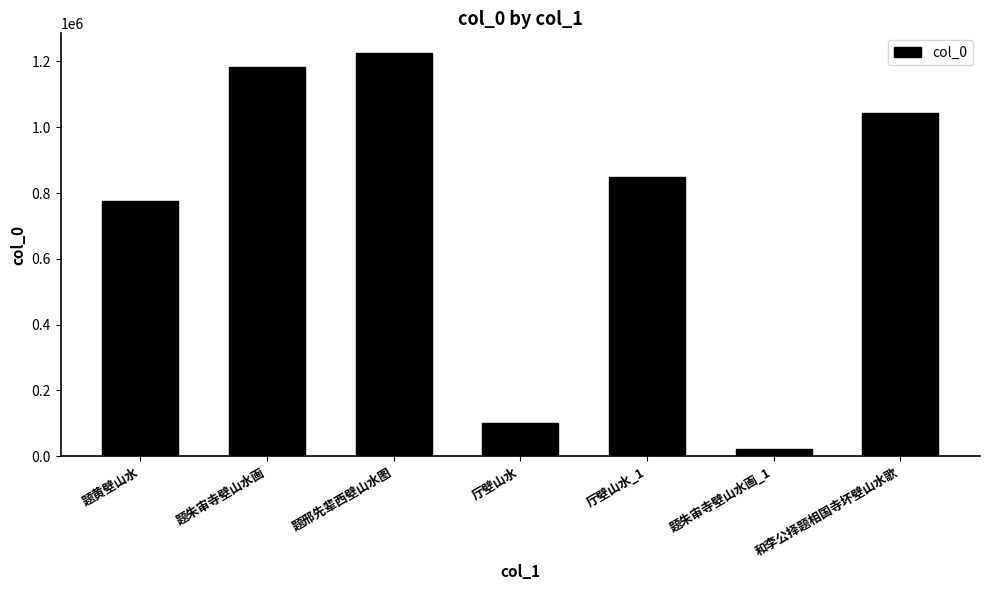

Which has a higher value, 题黄壁山水 or 题邢先辈西壁山水图?

题邢先辈西壁山水图